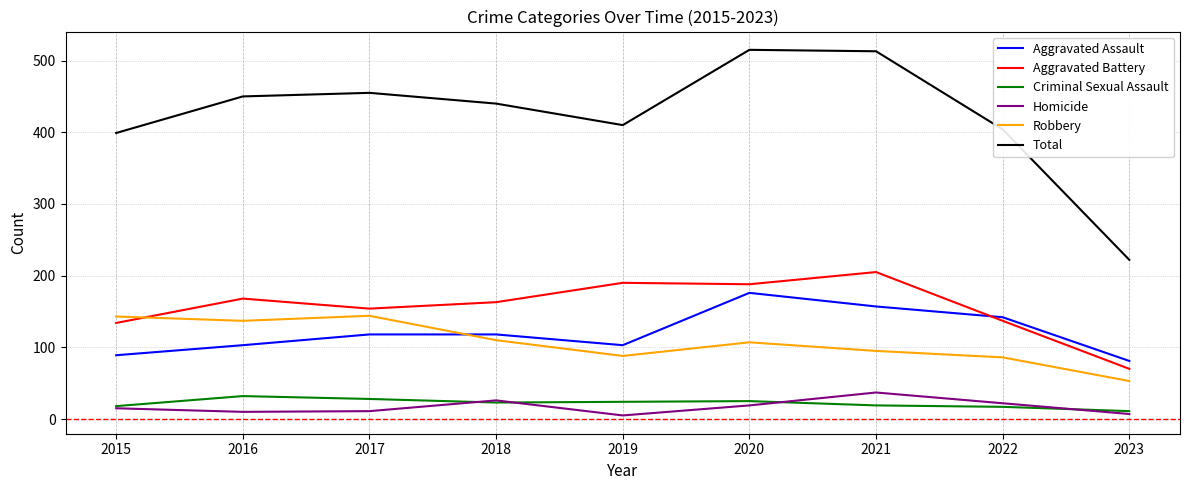

The value of Robbery at 2023 is 80. True or false?

False